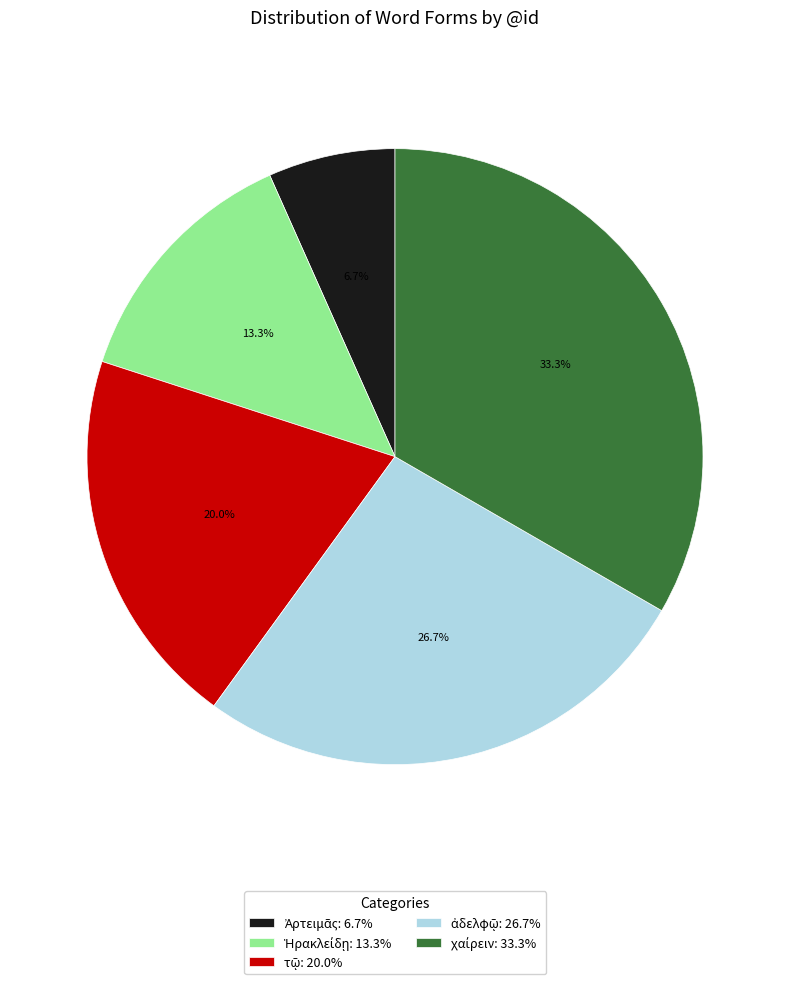

Does any single category account for the majority?

No